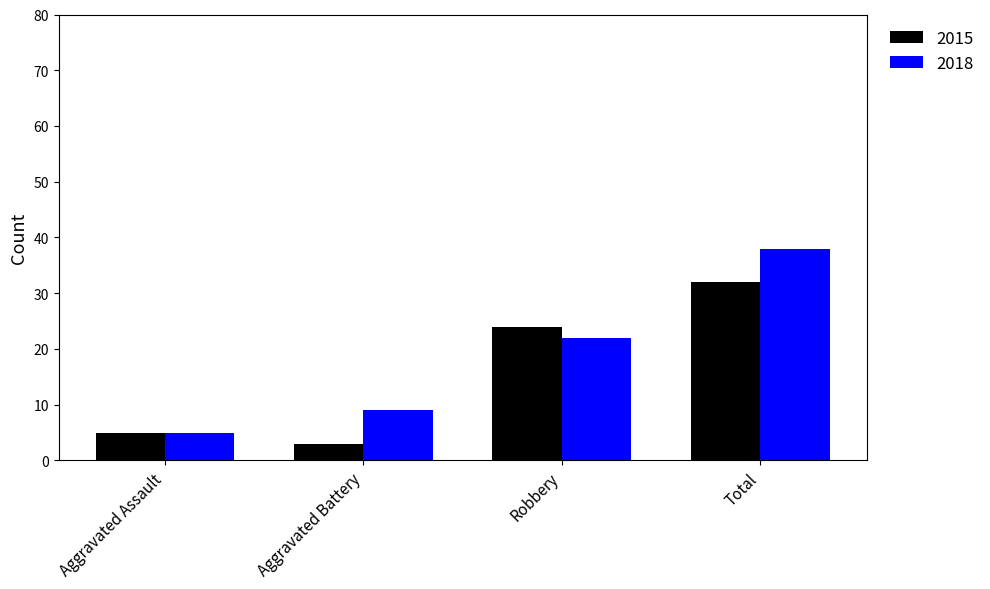

Is it true that 2015 equals 5 at Aggravated Assault?

True